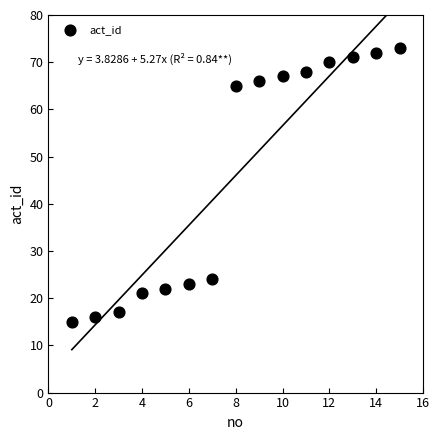

What is the range of X values (max minus min)?

14